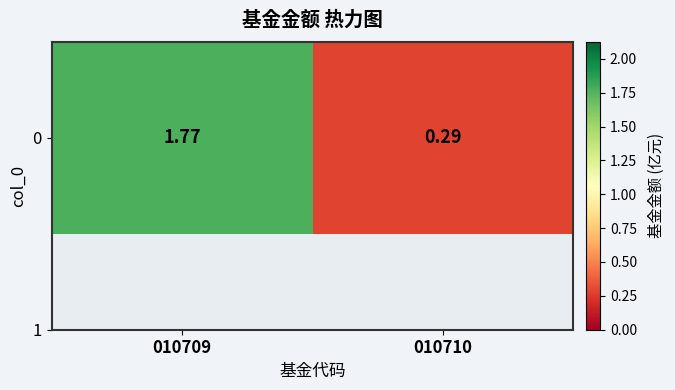

Between 010710 and 010709, which is larger?

010709